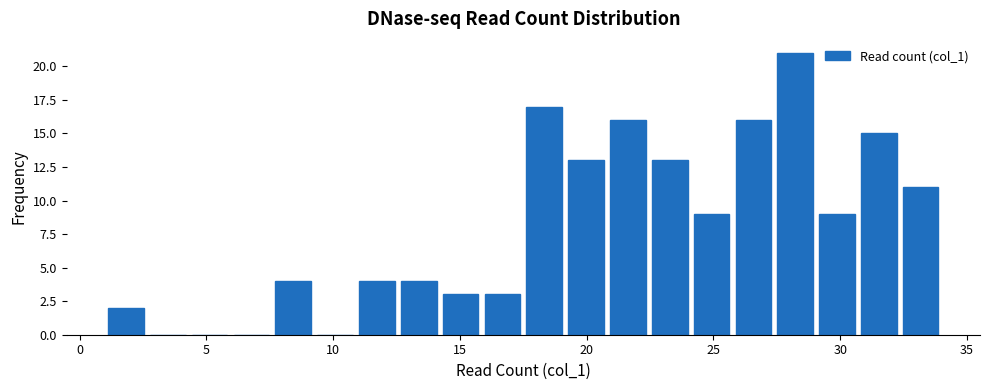

Around what value on the x-axis is the tallest bar? Give the approximate position of its centre, as read against the axis.

28.0